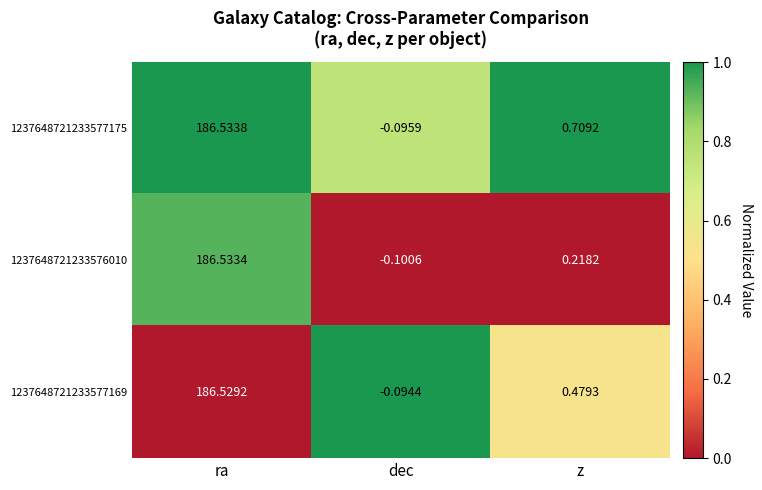

List the series in order of their overall mean, lowest first.

1237648721233576010, 1237648721233577169, 1237648721233577175